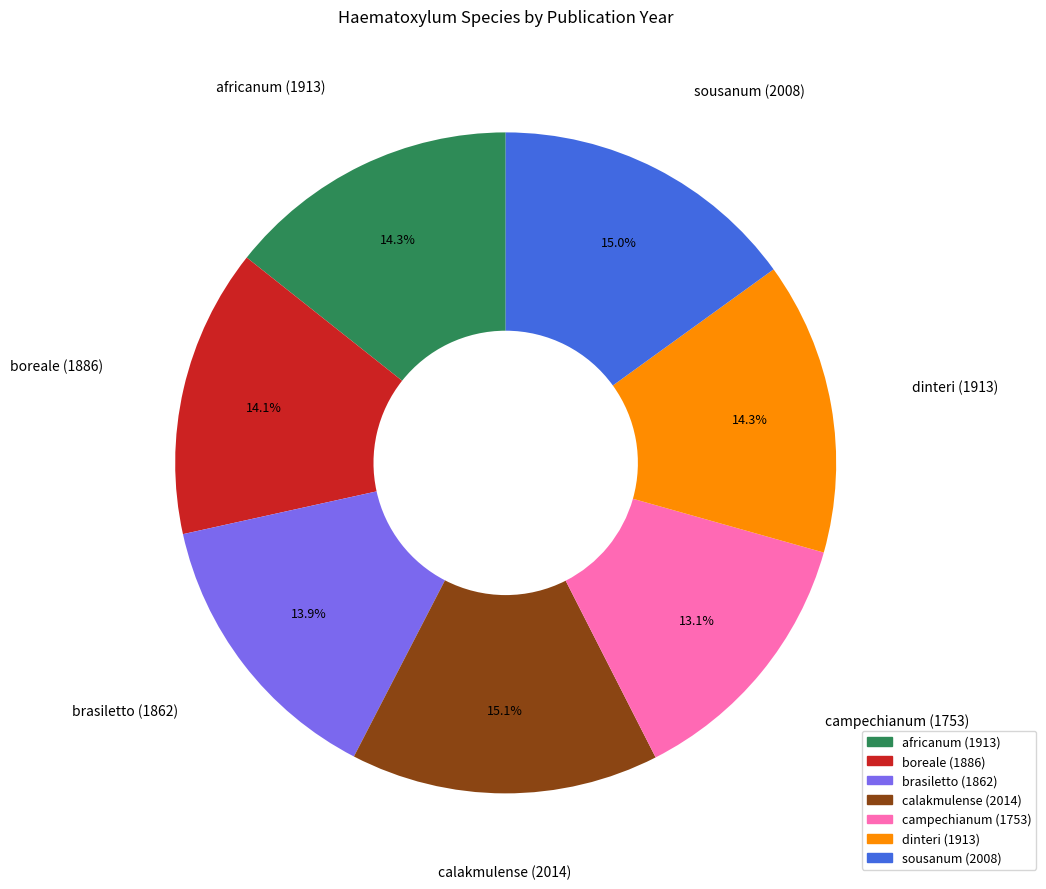

Combined, do dinteri (1913) and boreale (1886) account for over 50%?

No